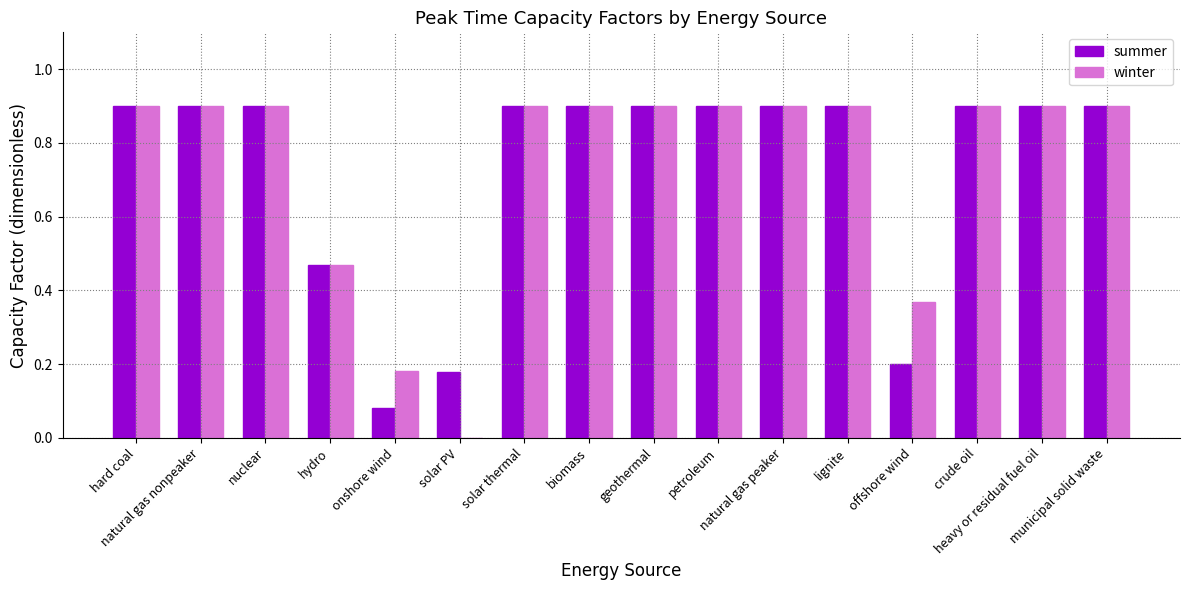

Which series has the widest spread of values?

winter